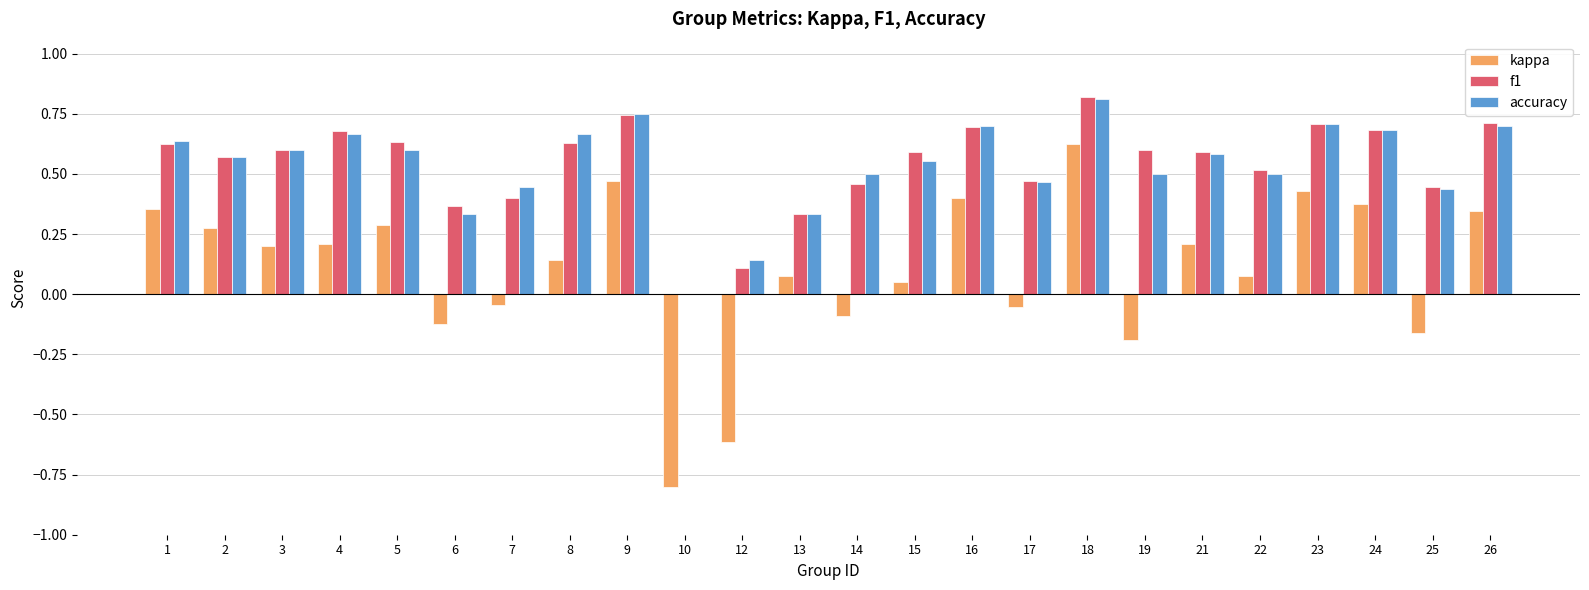

What are all the series names shown in the legend?

kappa, f1, accuracy